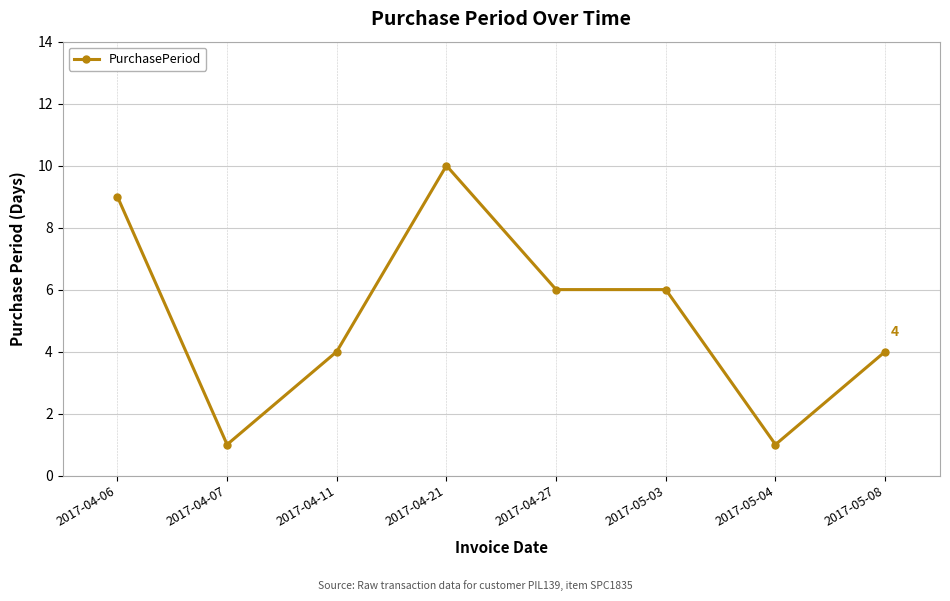

The value at 2017-04-27 is 8. True or false?

False